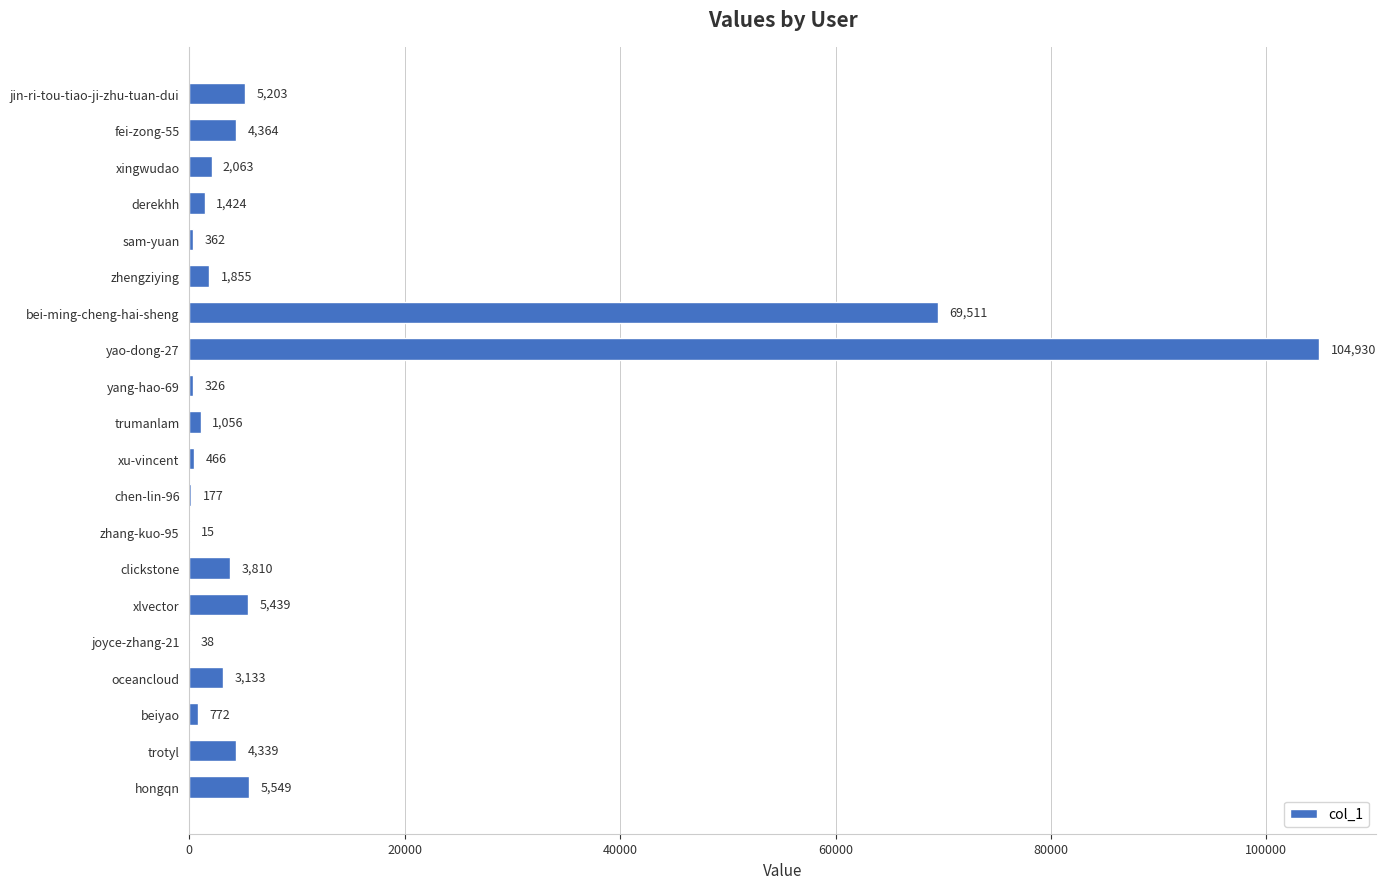

Is it true that the value at yang-hao-69 is 326?

True